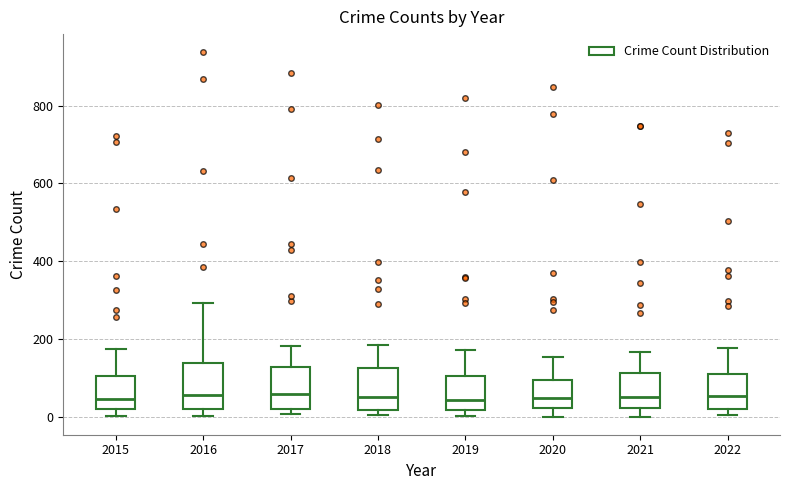

Reading left to right, transcribe this box plot: for each box, give where its median line is, the range the box spans, and where its two whiskers end, as read against the y-axis. The values are not printed on the chart, so give them approximately, as read against the axis.

2015: median 40, box 20 to 100, whiskers 0 to 180
2016: median 60, box 20 to 140, whiskers 0 to 300
2017: median 60, box 20 to 120, whiskers 0 to 180
2018: median 60, box 20 to 120, whiskers 0 to 180
2019: median 40, box 20 to 100, whiskers 0 to 180
2020: median 40, box 20 to 100, whiskers 0 to 160
2021: median 60, box 20 to 120, whiskers 0 to 160
2022: median 60, box 20 to 120, whiskers 0 to 180